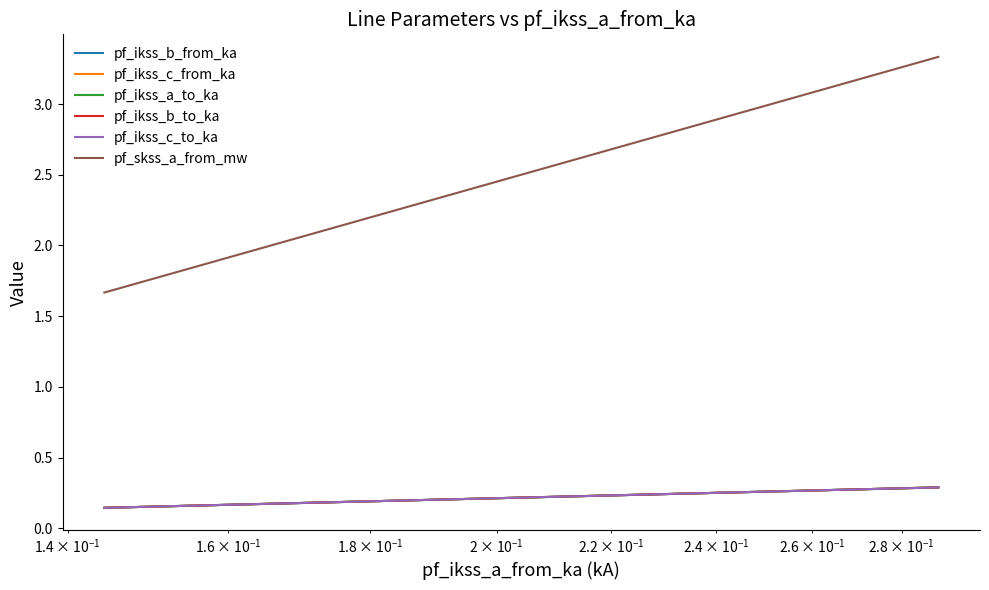

How many lines are shown in the chart?

6